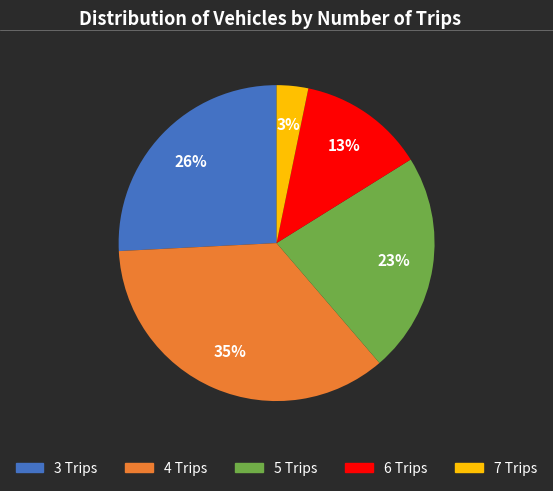

Is it true that 3 Trips is 20% of the pie?

False